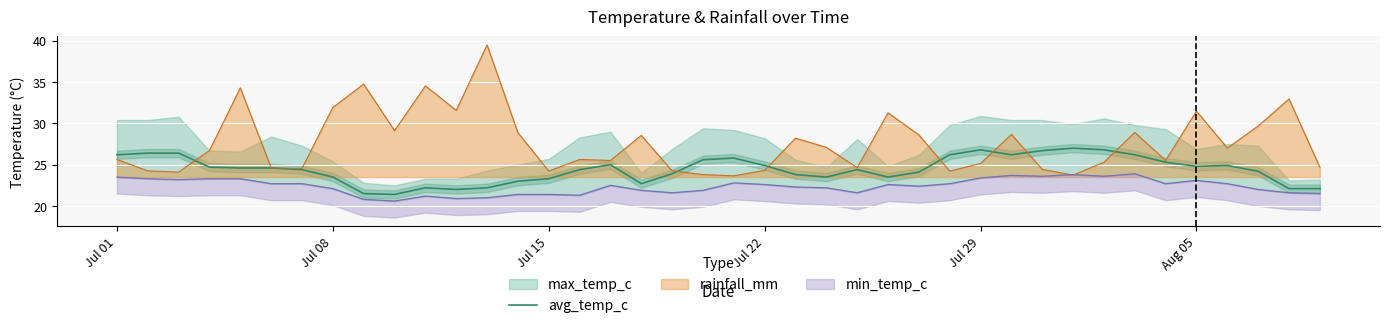

The rainfall_mm series shows 20.3 at Jul 08. True or false?

False